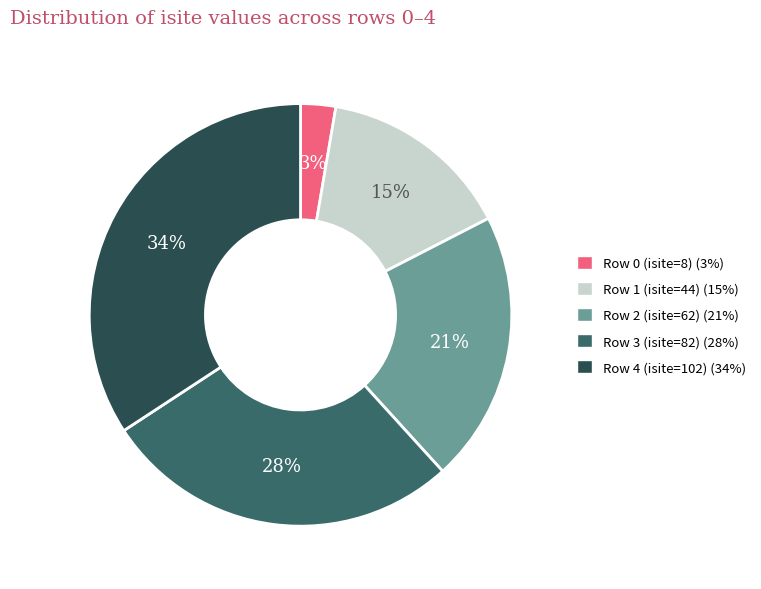

Does any single category account for the majority?

No